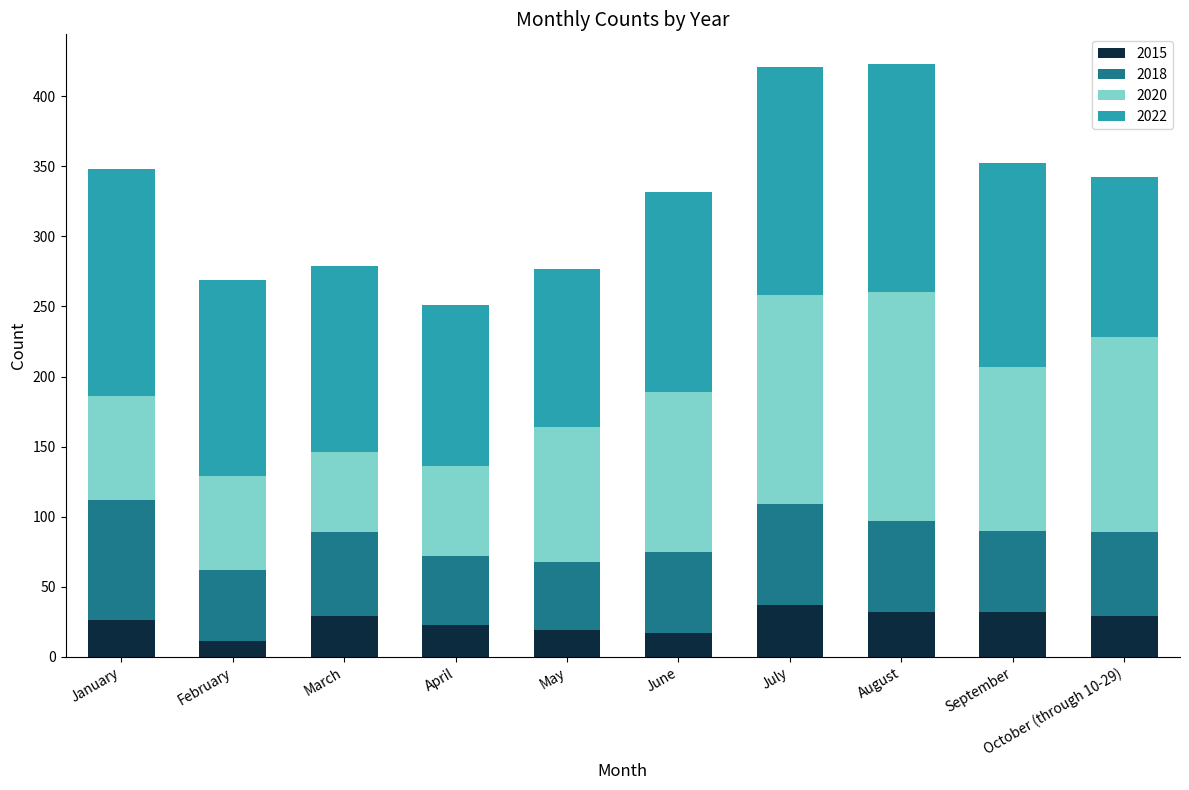

What is the sum of all 2015 values?

255